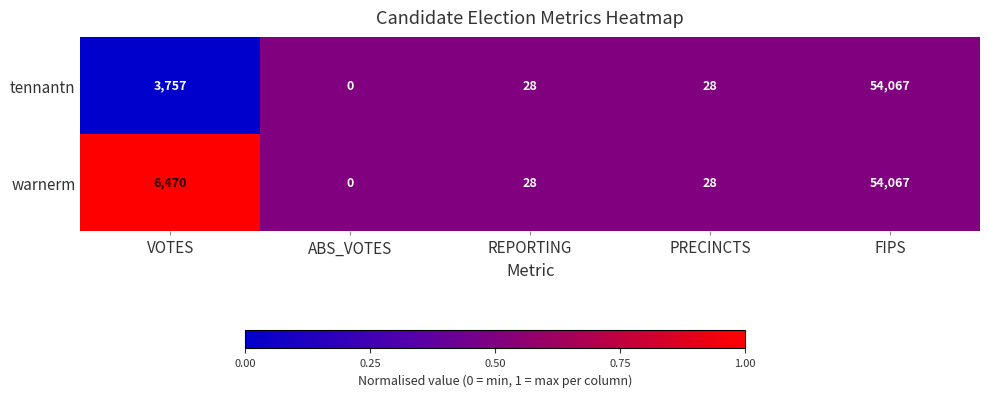

Where is warnerm nearest to the value 27033?

VOTES